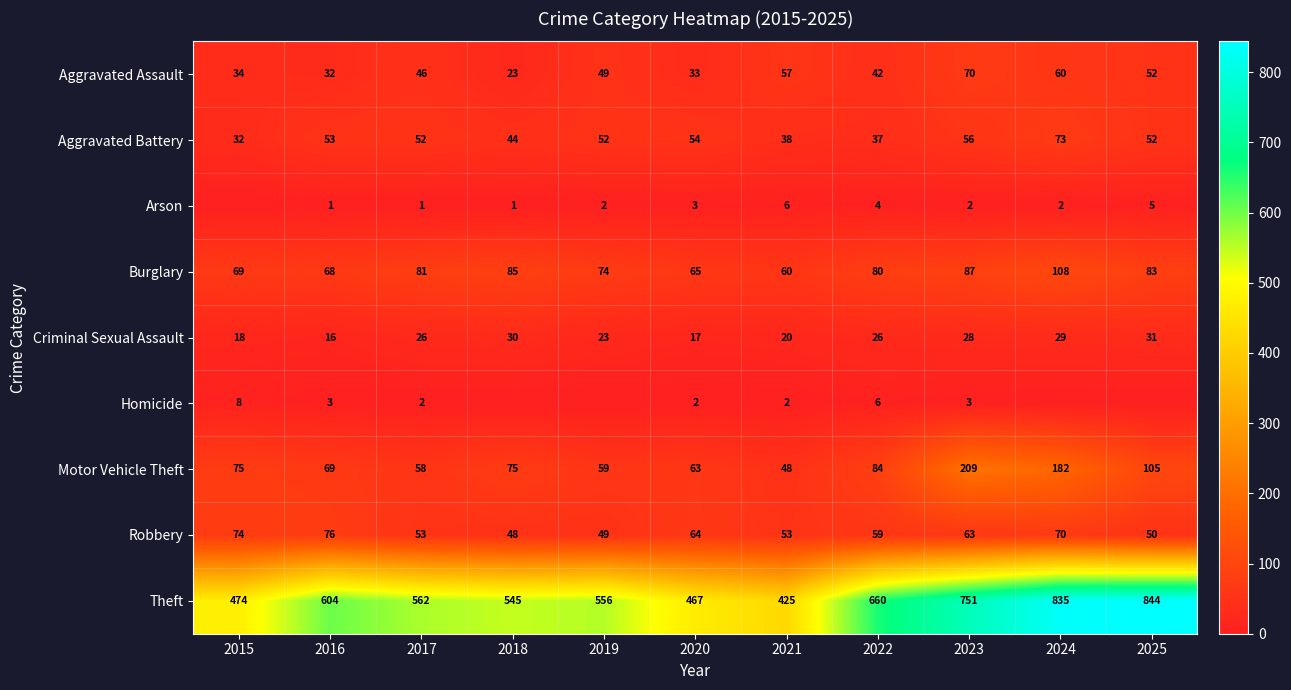

At 2017, list the series in order from smallest to largest.

Arson, Homicide, Criminal Sexual Assault, Aggravated Assault, Aggravated Battery, Robbery, Motor Vehicle Theft, Burglary, Theft